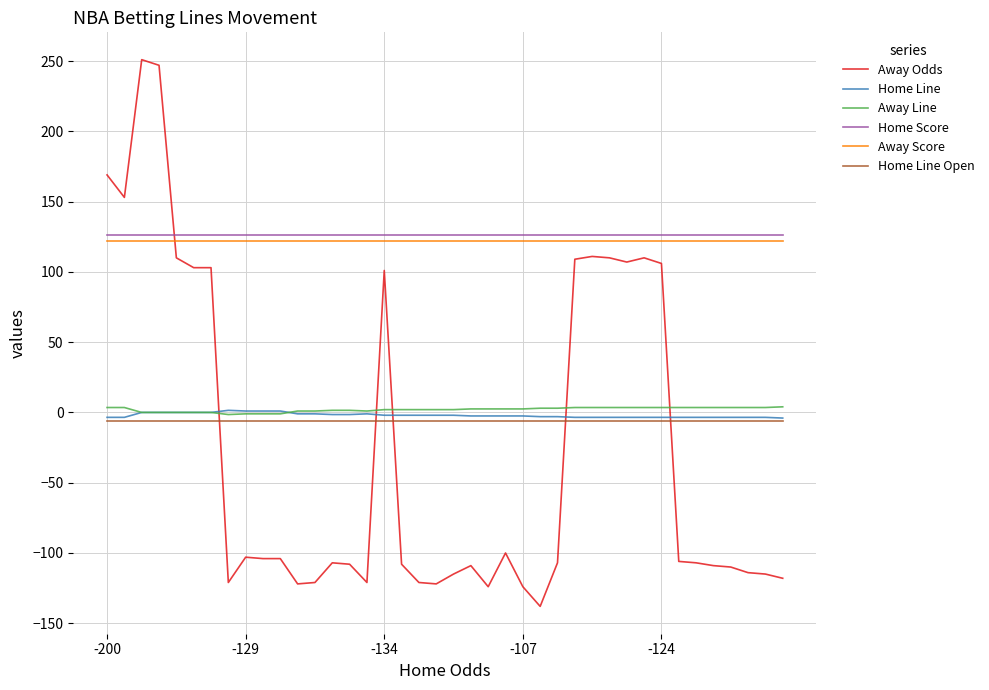

What is the maximum value shown in the chart?

251.0